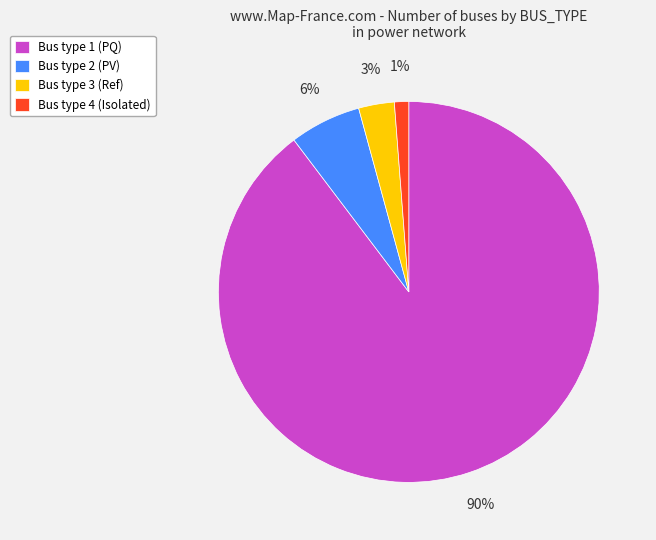

To the nearest percent, what portion does Bus type 2 (PV) represent?

6%